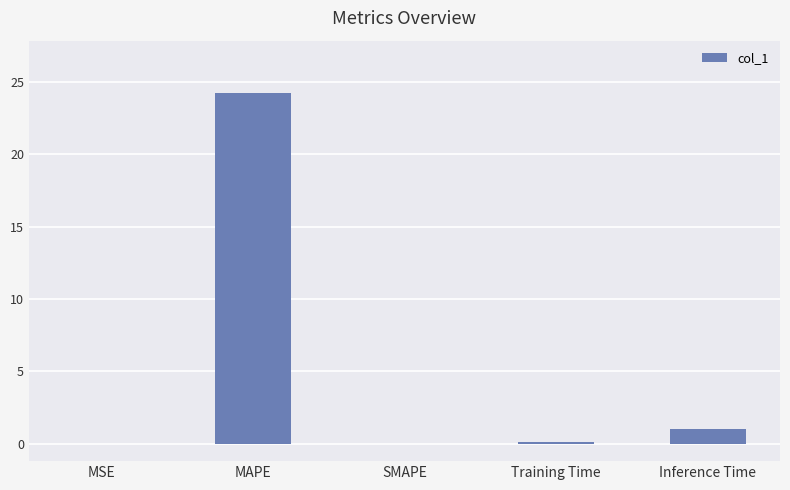

What is the average value?

5.1